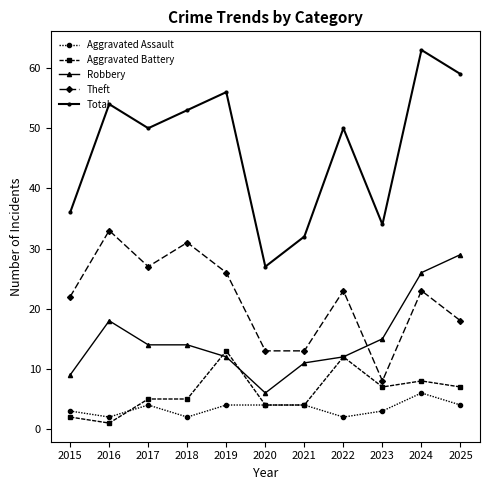

True or false: Robbery has more than 0 points higher than both neighbors.

True